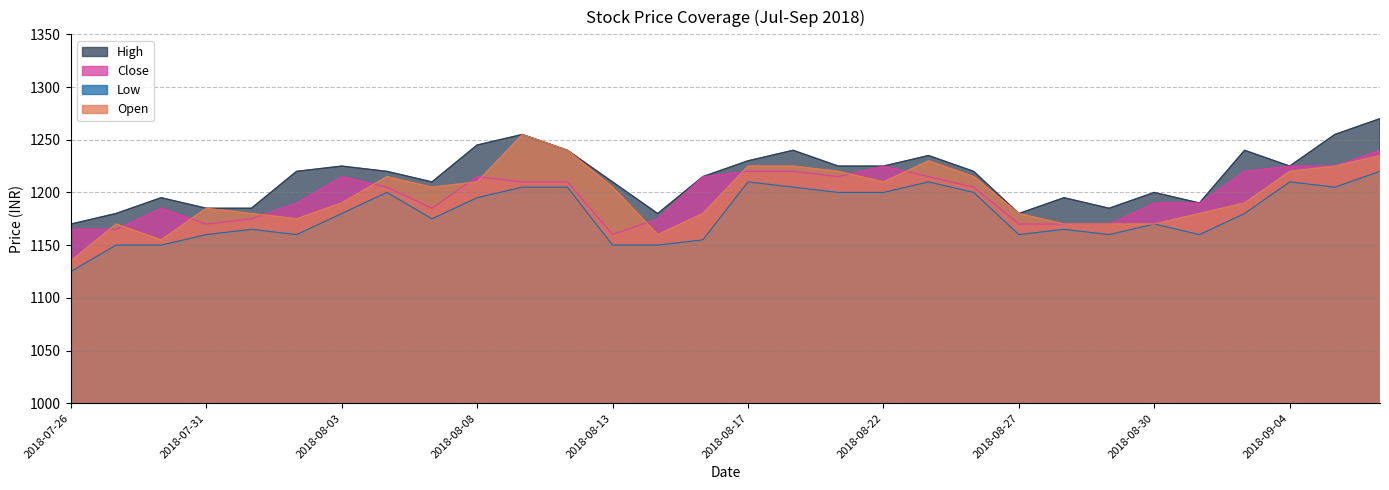

Rank the series at 2018-08-21 from highest to lowest value.

High, Open, Close, Low